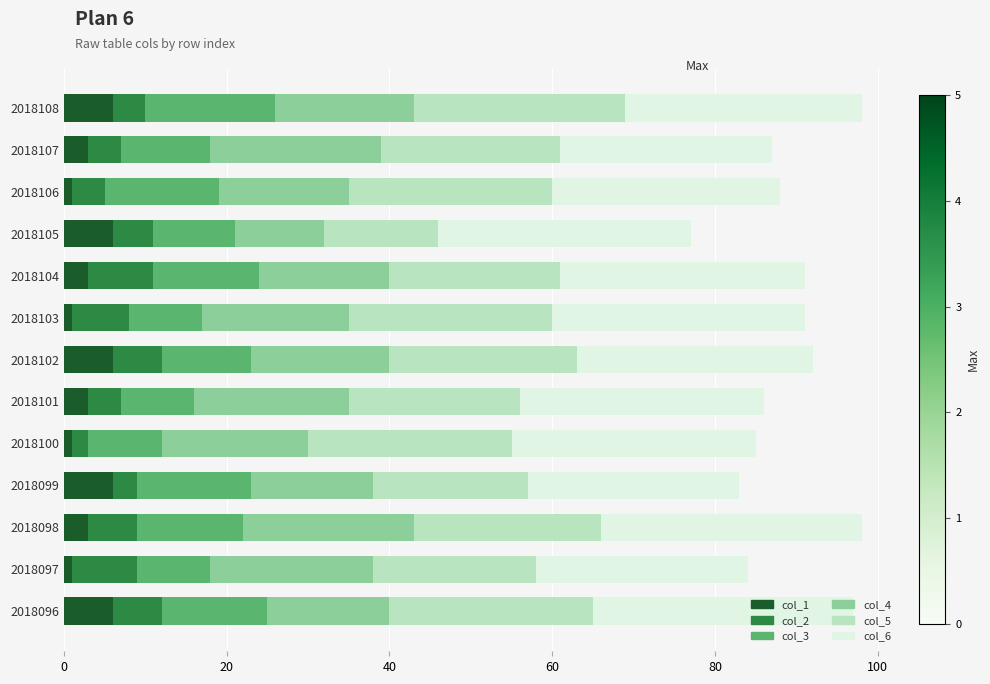

What are all the series names shown in the legend?

col_1, col_2, col_3, col_4, col_5, col_6